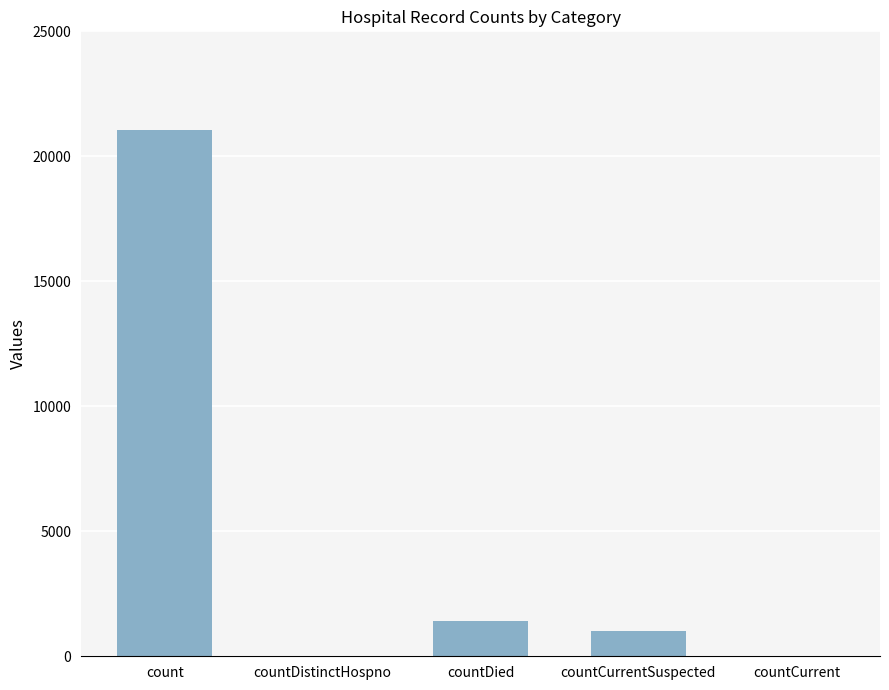

What is the average value?

4692